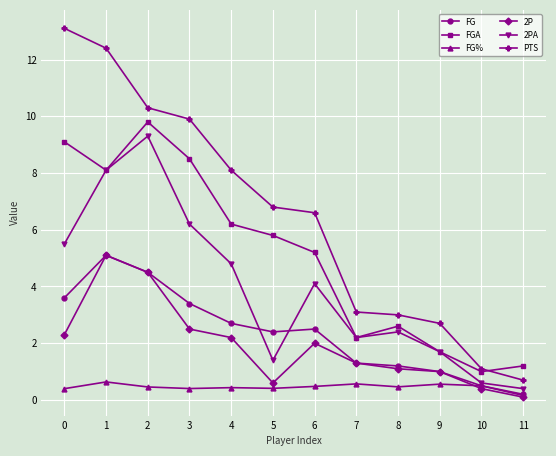

True or false: 2PA and PTS cross at least once.

False